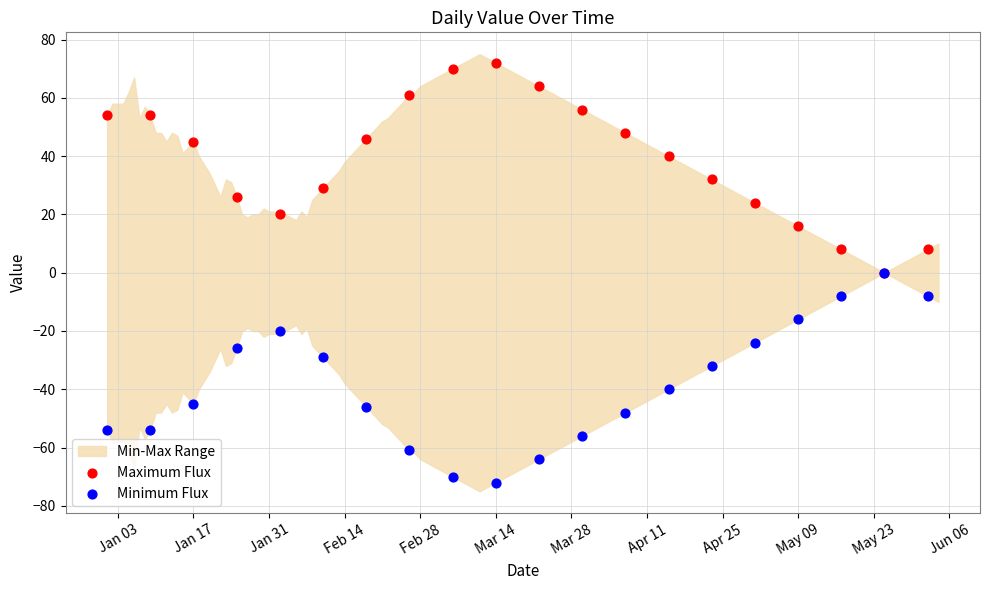

Which series has the largest Y range (max minus min)?

Maximum Flux